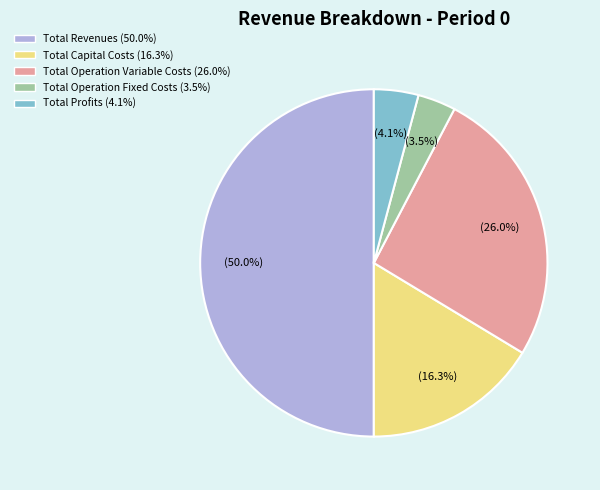

Which slice is the smallest?

Total Operation Fixed Costs